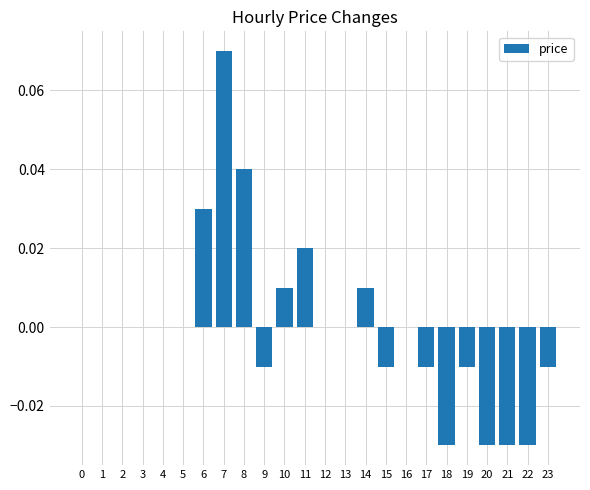

The value at 13 is 0.1. True or false?

False